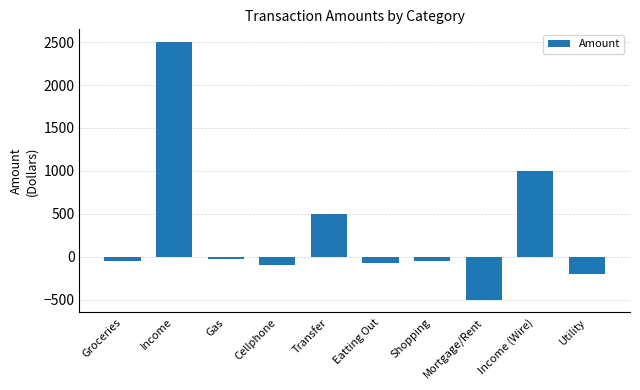

What is the difference between the values at Income (Wire) and Transfer?

500